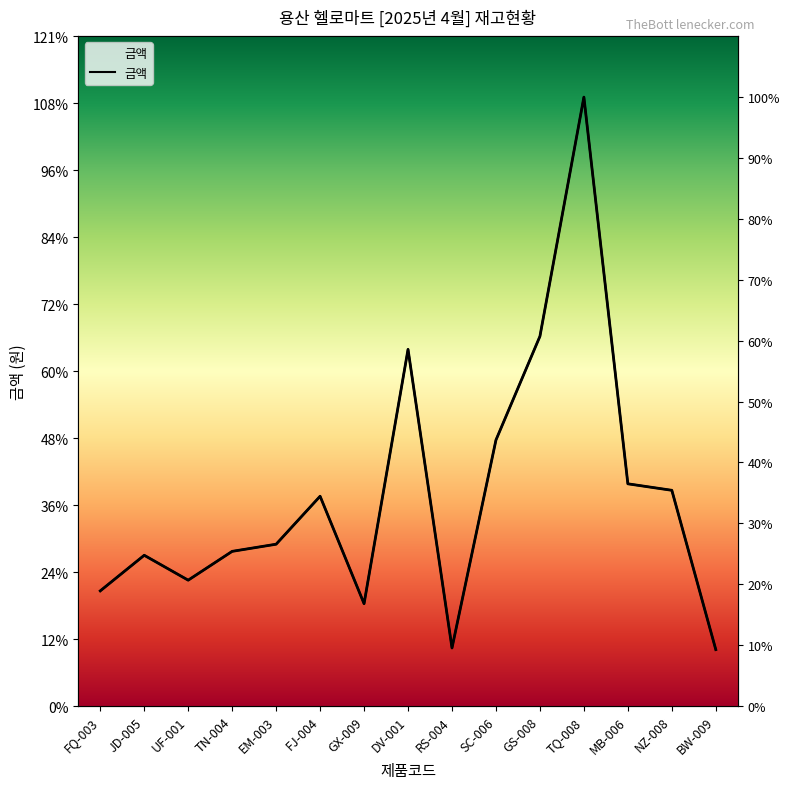

What is the label of the 2nd point from the left?

JD-005